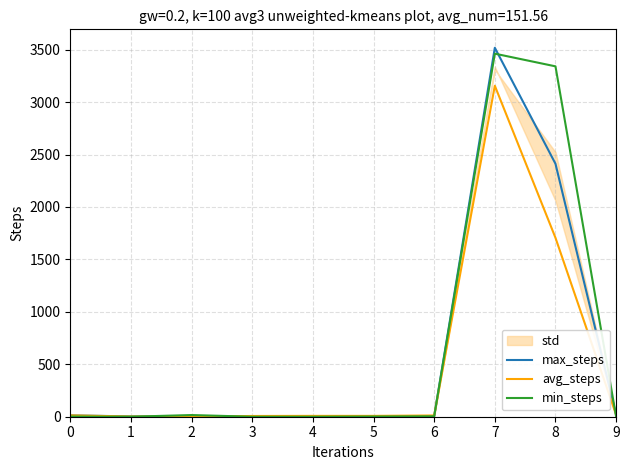

How many values in min_steps are above zero?

6